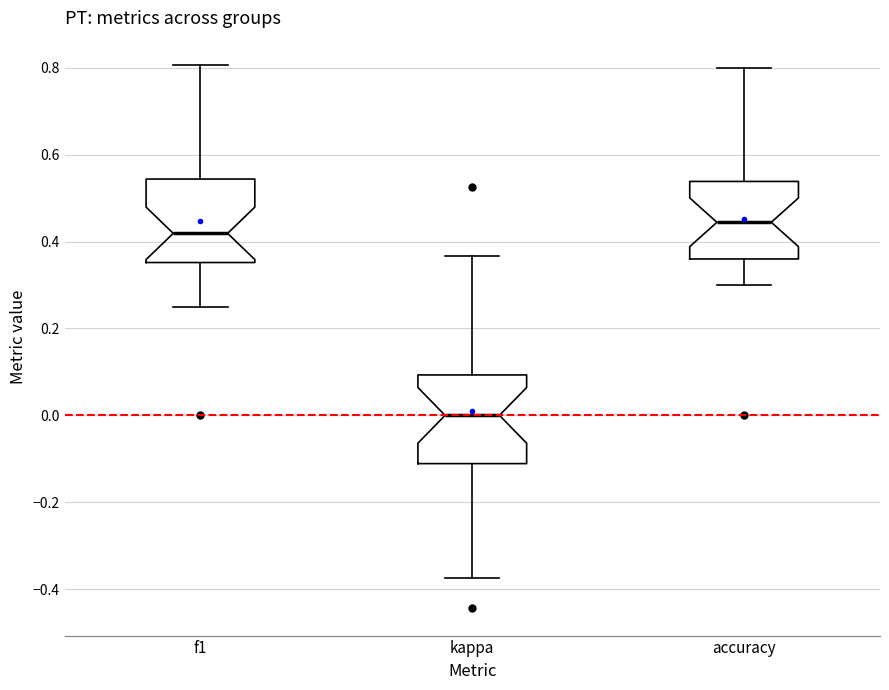

Which box has the highest median line?

accuracy